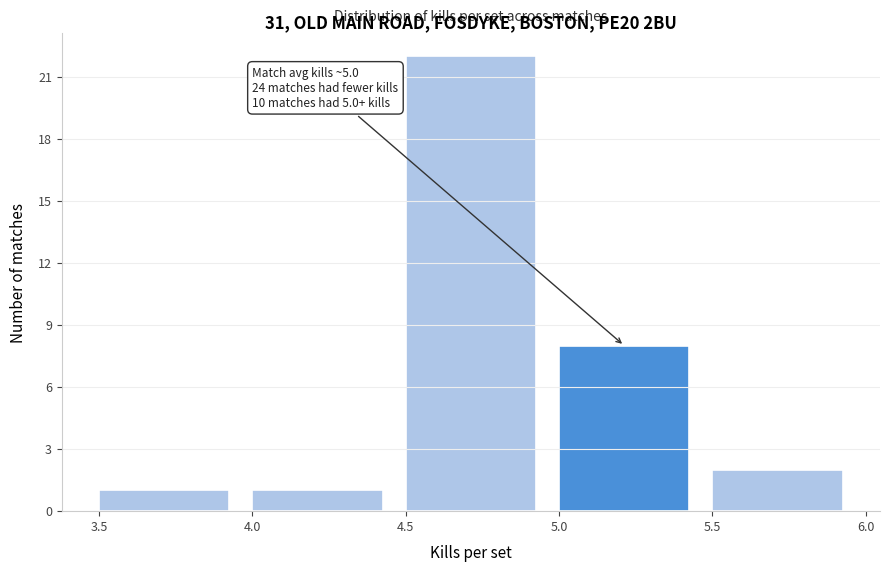

Over which range of the x-axis is the bar tallest?

4.5 to 5.0